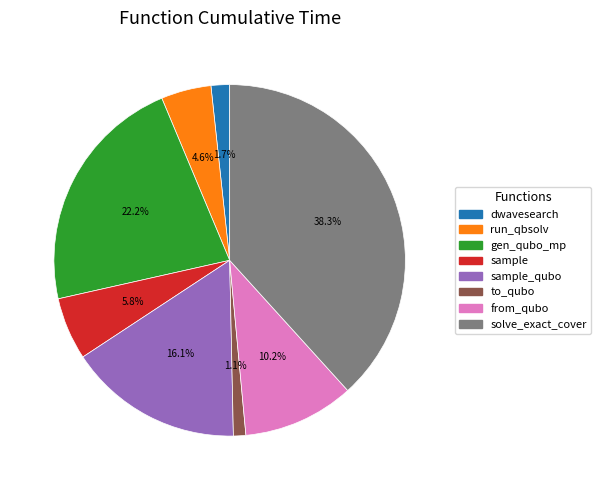

Is there a majority slice in this chart?

No